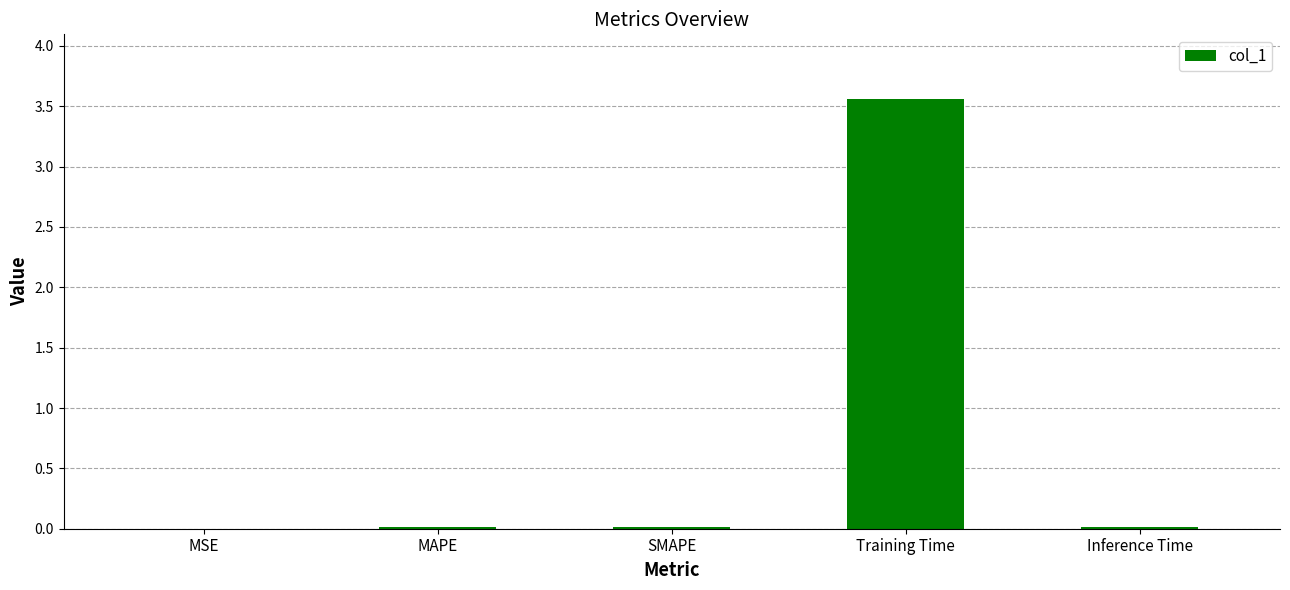

How many data points does each series have?

5